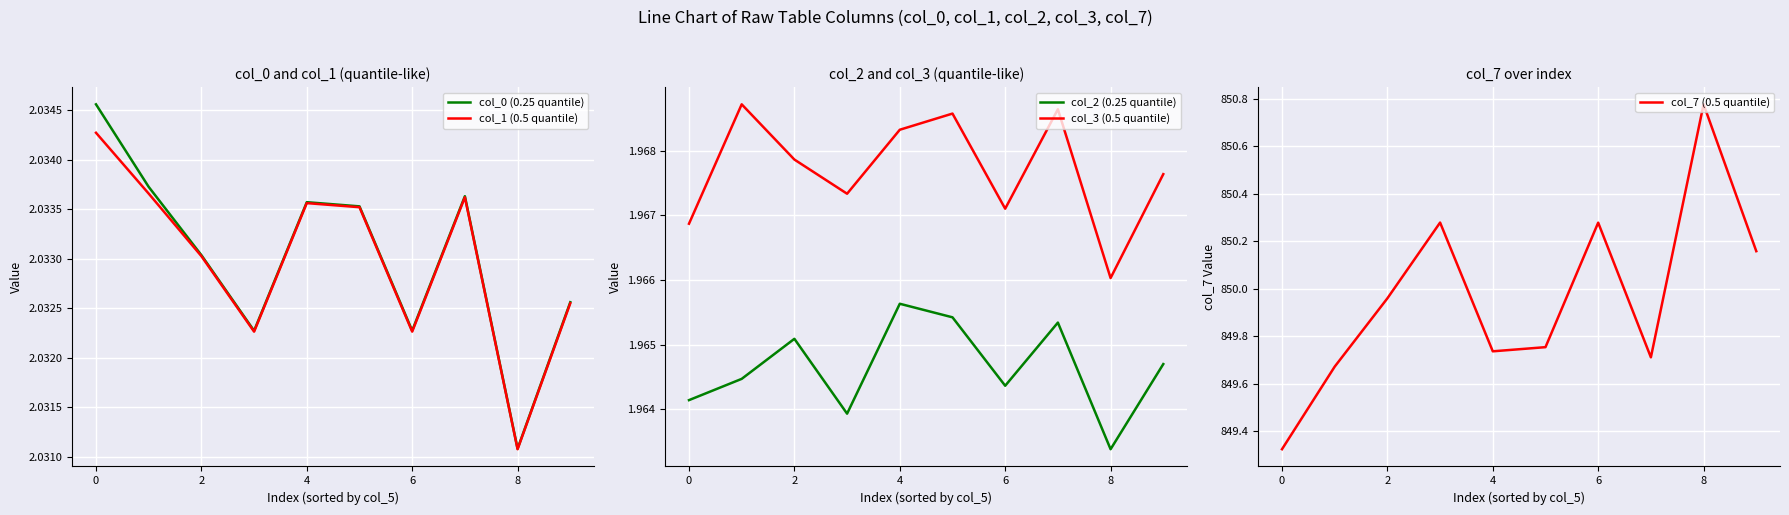

At which label is col_0 (0.25 quantile) closest to 2?

8